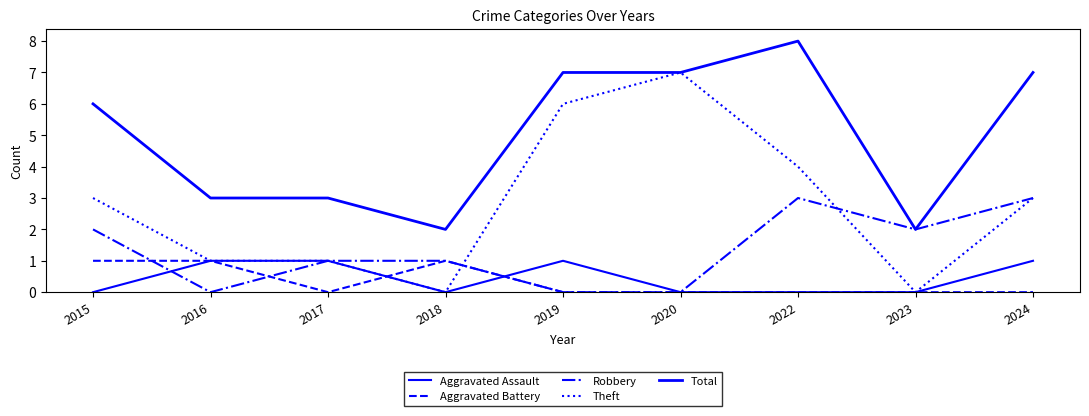

Rank the categories by Robbery value from lowest to highest.

2016, 2019, 2020, 2017, 2018, 2015, 2023, 2022, 2024